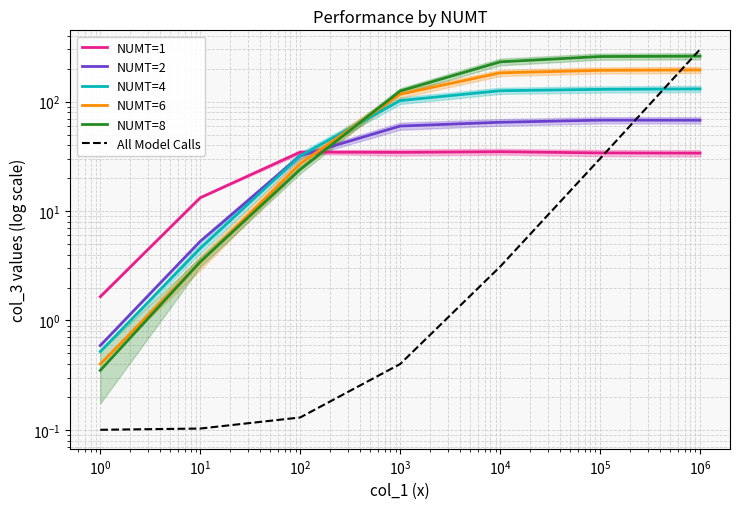

The All Model Calls series shows 146.1 at $\mathdefault{10^{4}}$. True or false?

False